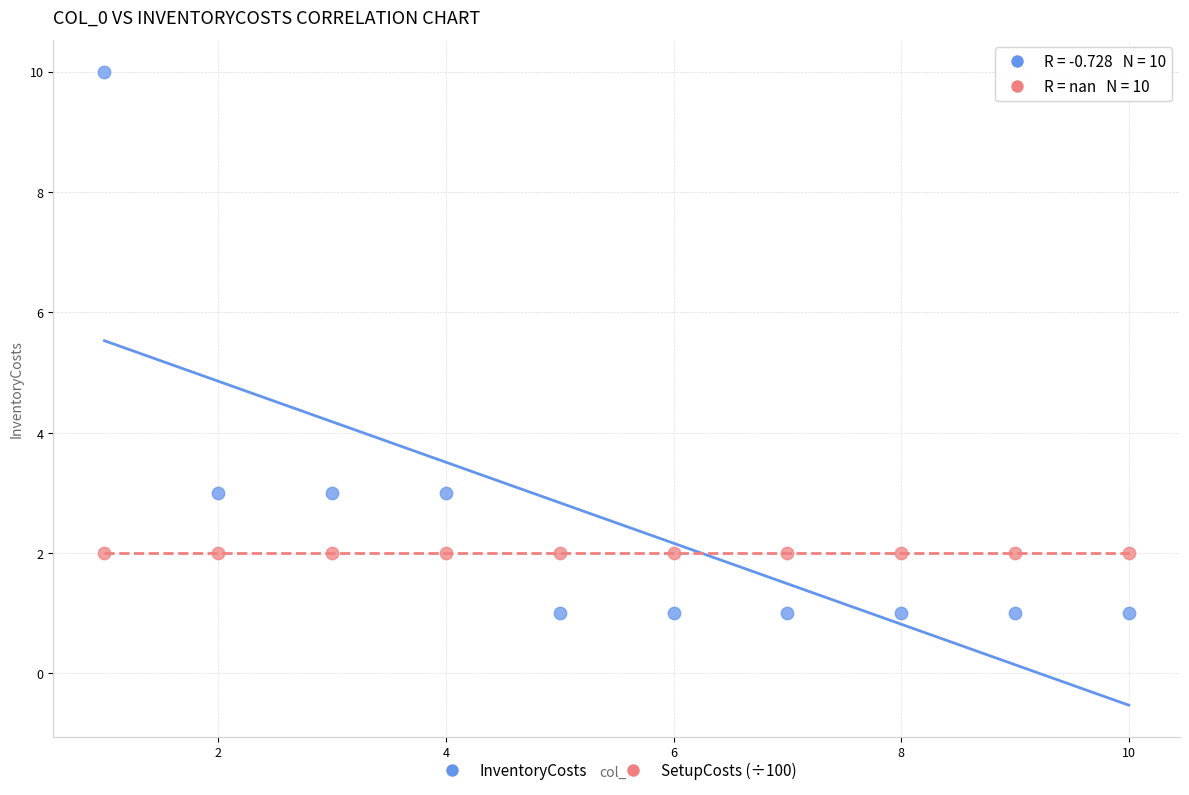

Which series reaches the minimum Y coordinate?

InventoryCosts